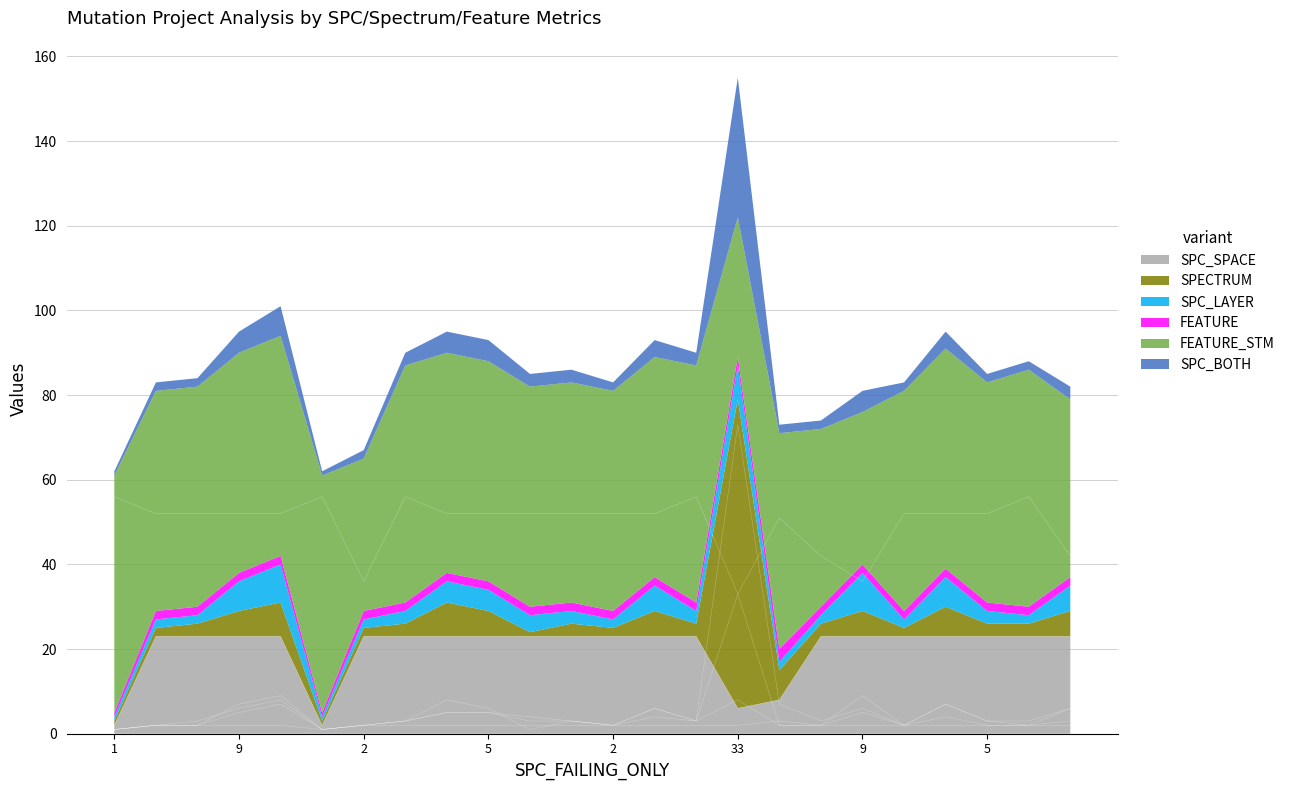

In SPC_BOTH, how many points are lower than both neighbors (excluding endpoints)?

4